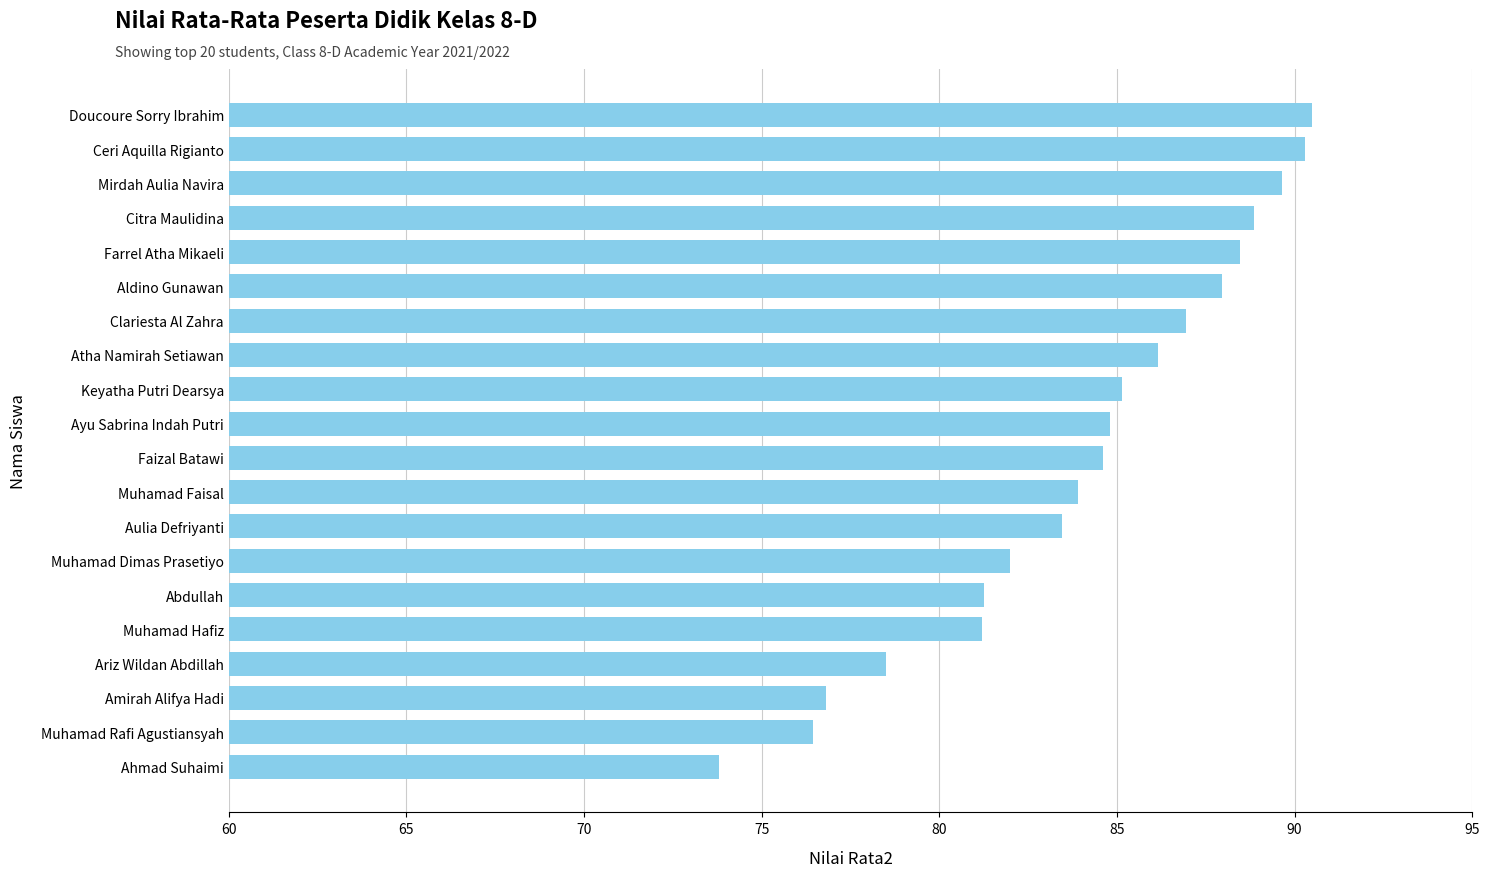

Does the chart contain stacked bars?

No